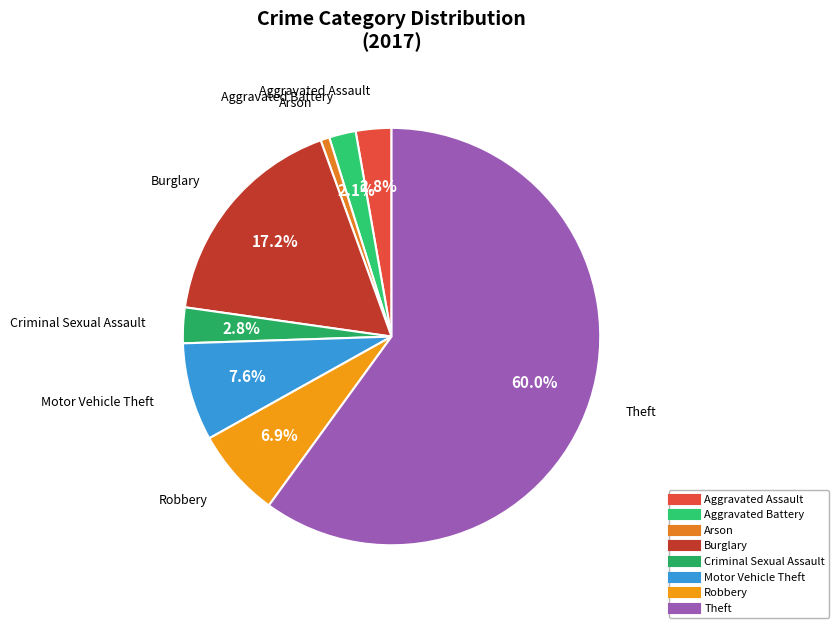

Approximately how many times larger is the value at Theft compared to Motor Vehicle Theft?

7.9